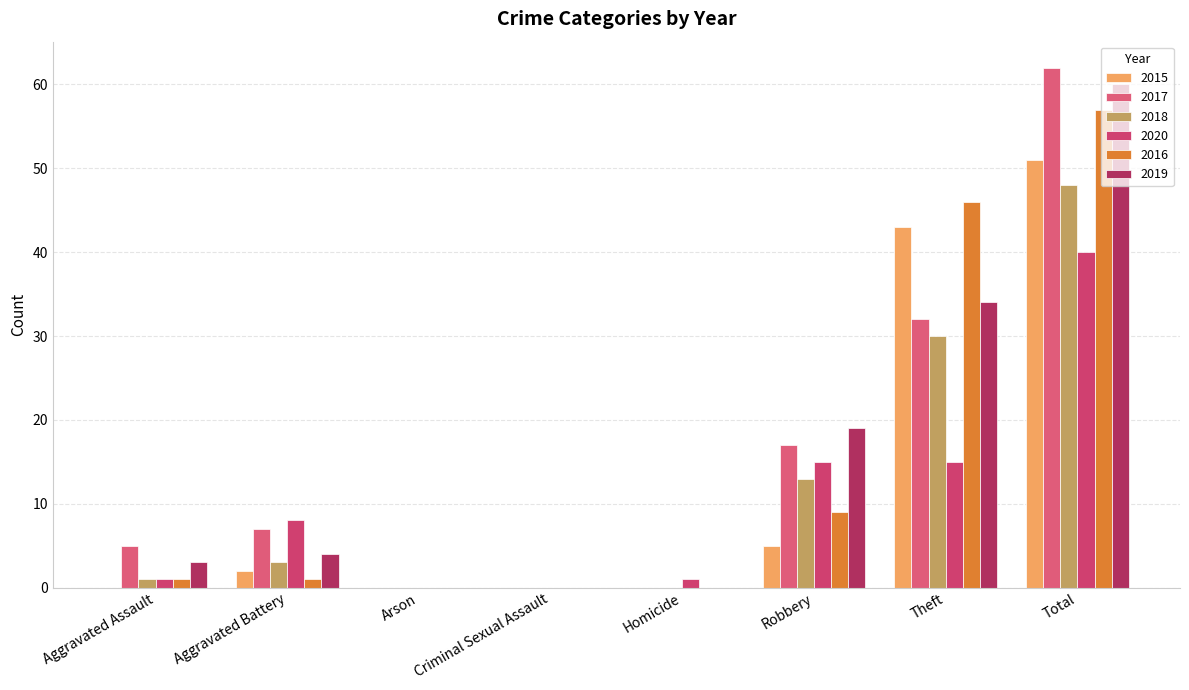

Rank the series by their maximum value, from highest to lowest.

2017, 2019, 2016, 2015, 2018, 2020